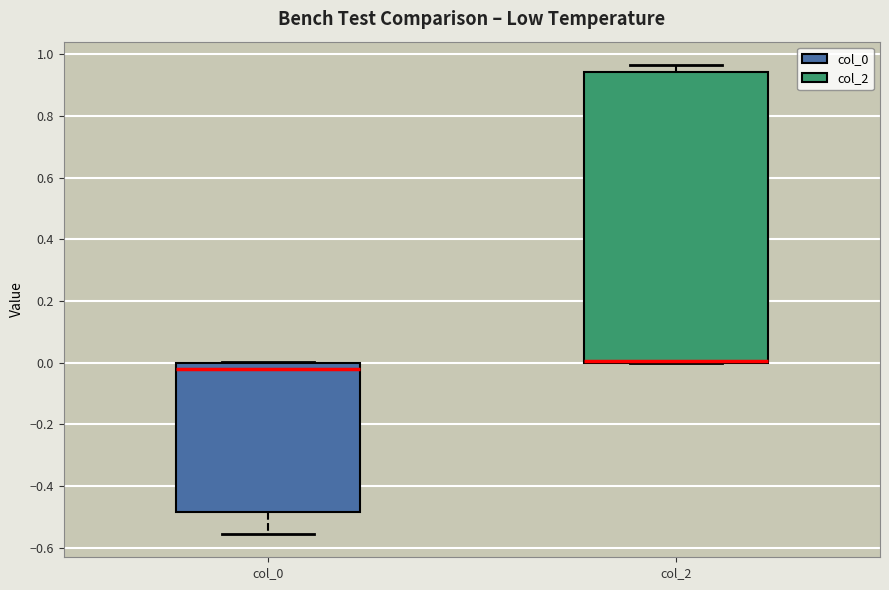

Reading left to right, transcribe this box plot: for each box, give where its median line is, the range the box spans, and where its two whiskers end, as read against the y-axis. The values are not printed on the chart, so give them approximately, as read against the axis.

col_0: median -0.02, box -0.48 to 0.00, whiskers -0.56 to 0.00
col_2: median 0.00 (drawn on the box's lower edge), box 0.00 to 0.94, whiskers 0.00 to 0.96